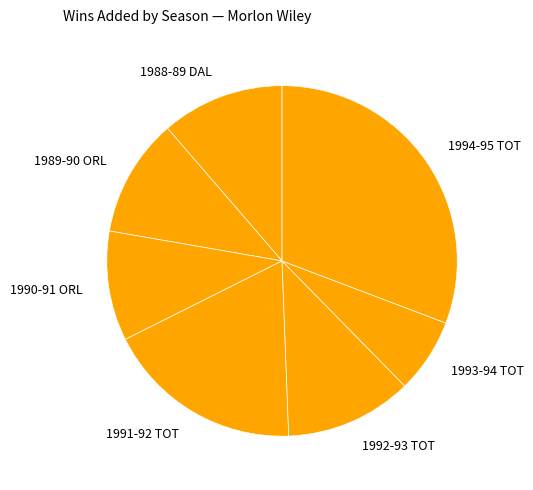

Count the number of slices in the pie.

7